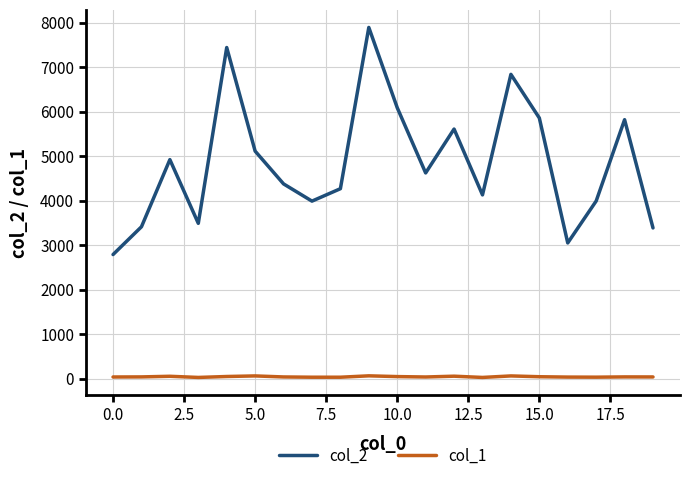

True or false: col_1 and col_2 intersect in this chart.

False